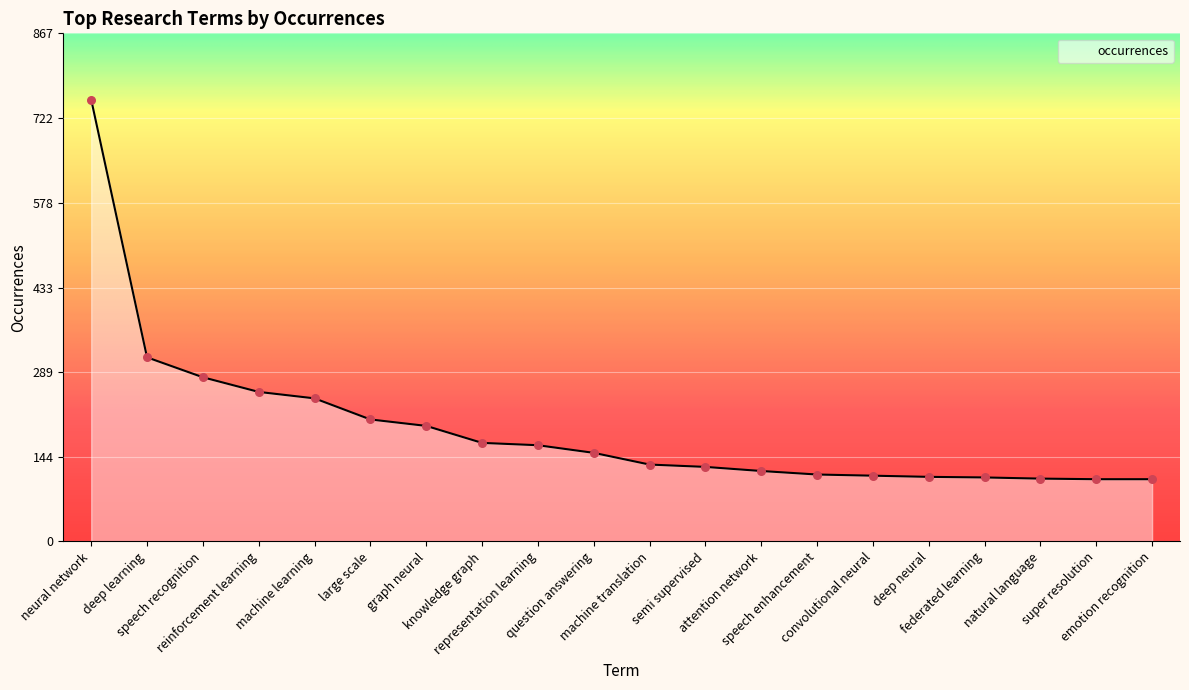

Between large scale and deep learning, which is larger?

deep learning